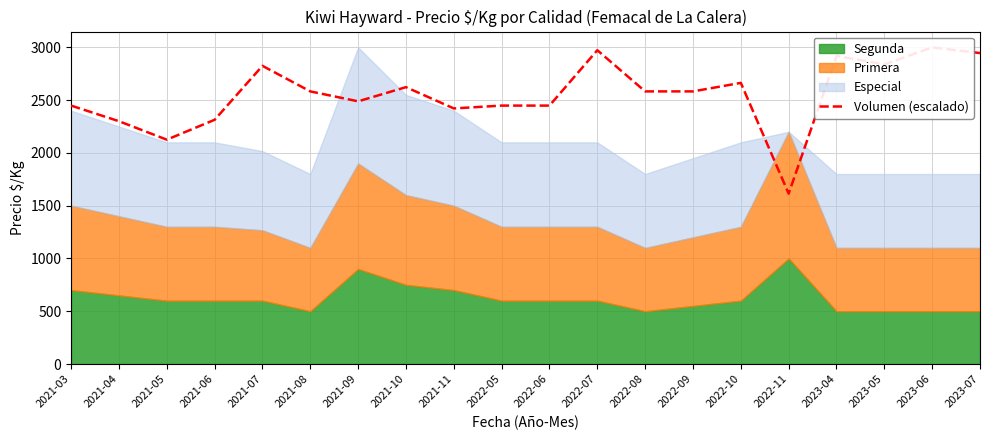

What position from the right is 2021-09?

14